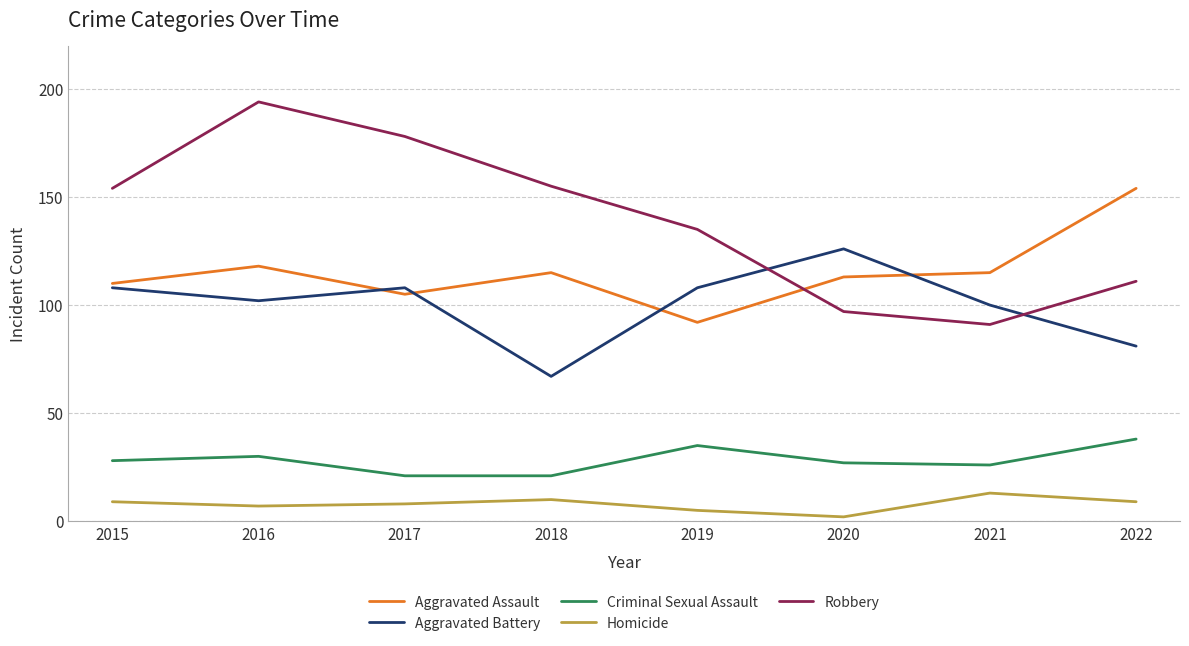

Where do Robbery and Aggravated Battery first cross each other?

2019 and 2020